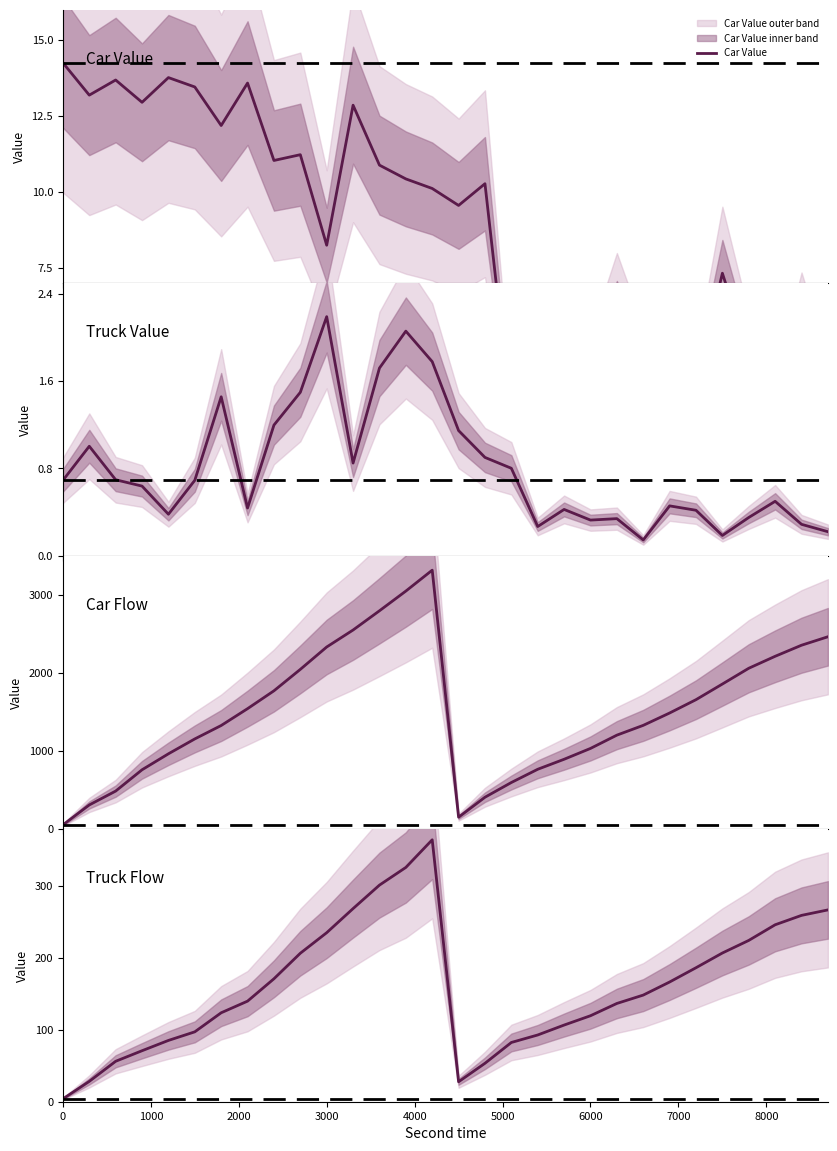

What is the minimum value for Car Flow?

49.0